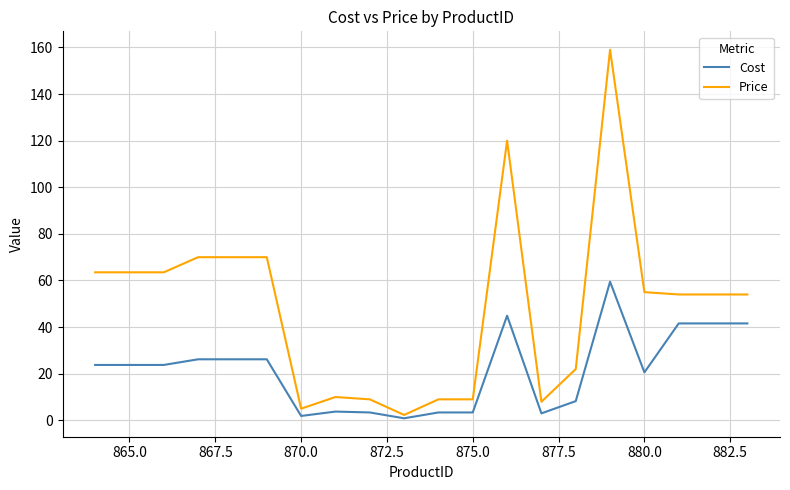

Rank the series by their average value, from highest to lowest.

Price, Cost